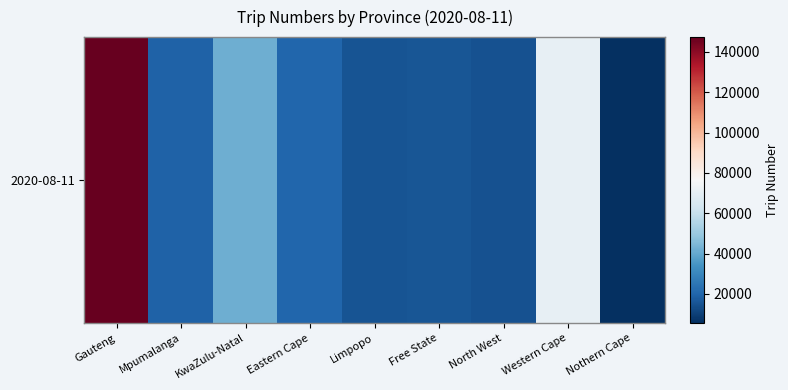

What is the average value?

38889